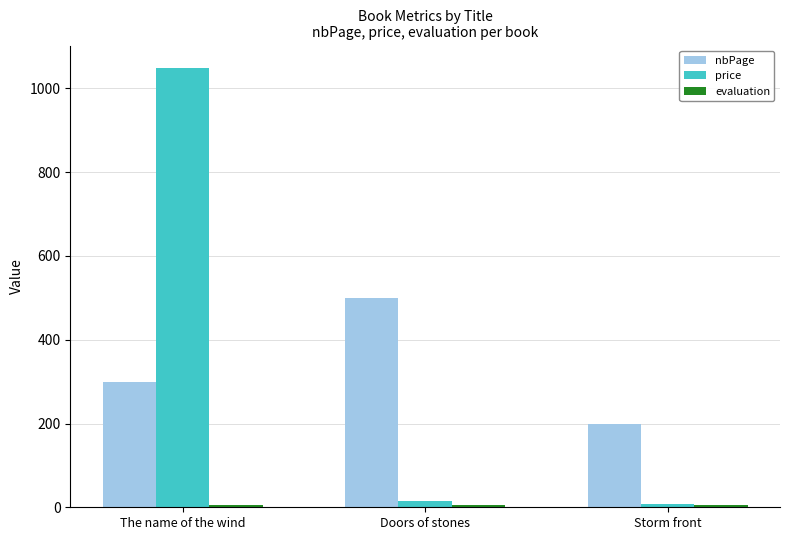

At which category is the sum across all series the highest?

The name of the wind